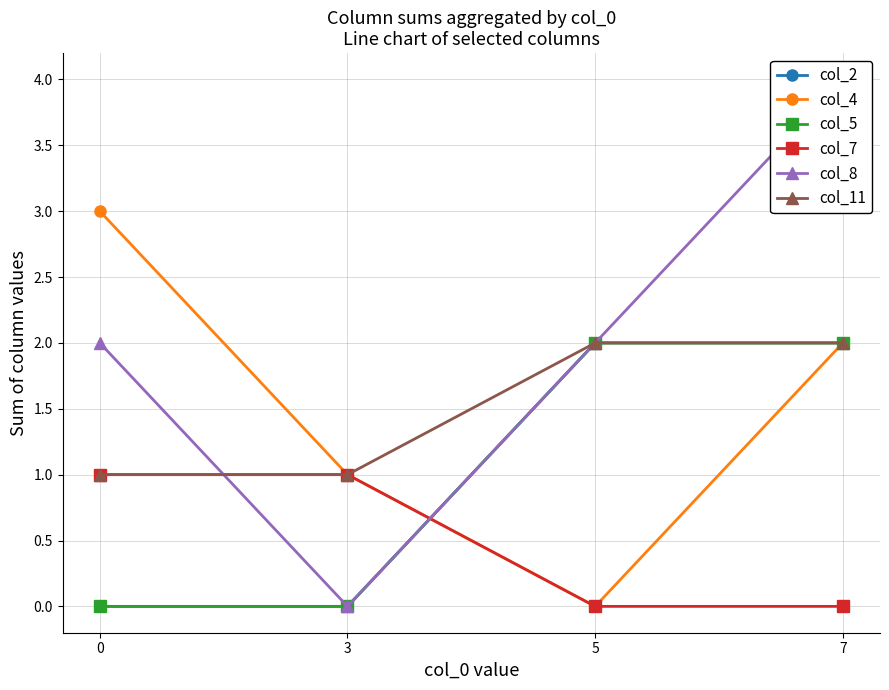

Rank the series at 3 from highest to lowest value.

col_4, col_7, col_11, col_2, col_5, col_8